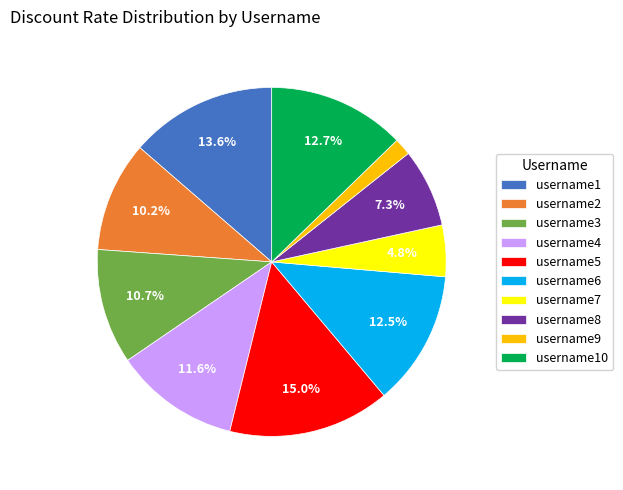

Which slice is the smallest?

username9